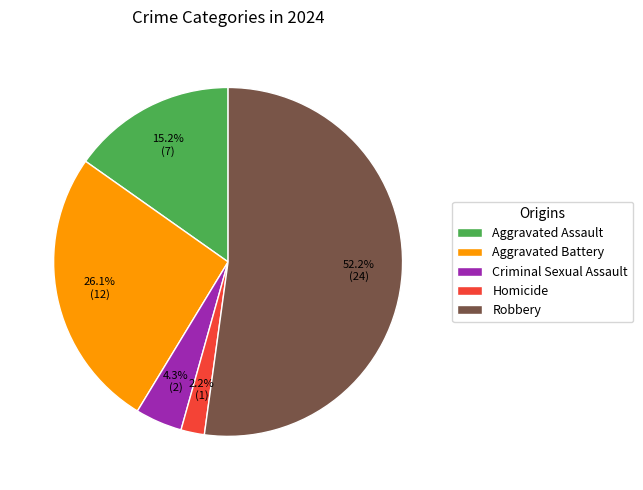

Does Robbery represent more than half of the total?

Yes